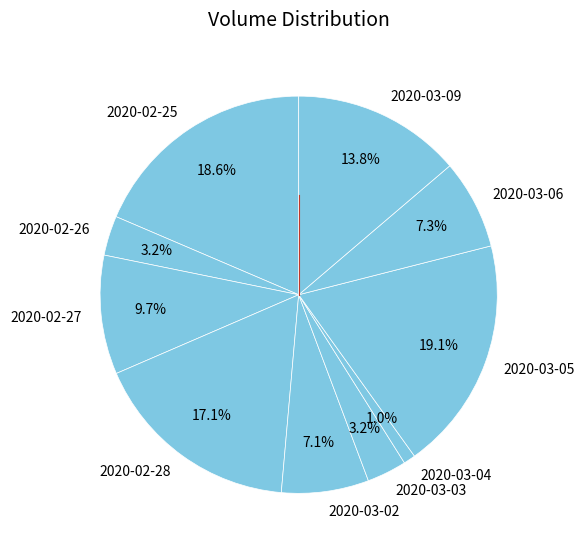

To the nearest percent, what is the difference between the 2020-03-03 and 2020-02-28 slice percentages?

14%